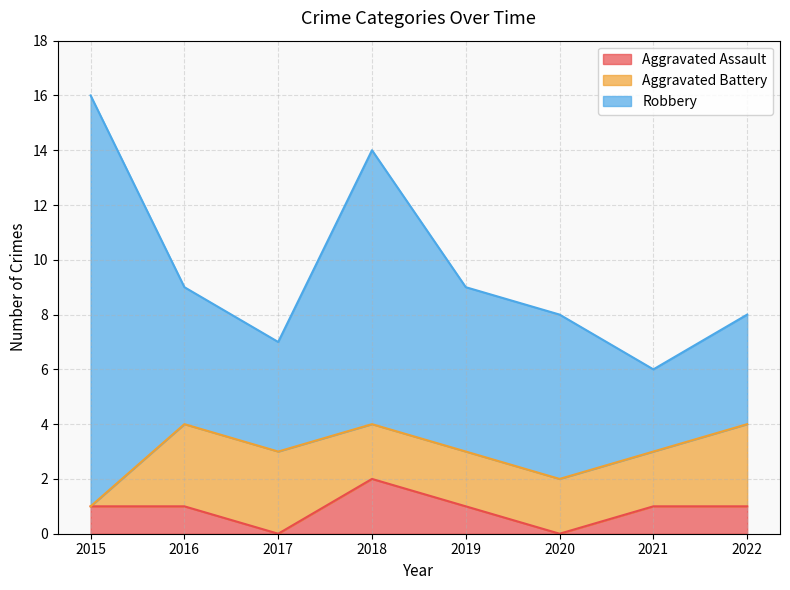

How many data points in Robbery are less than 6?

4